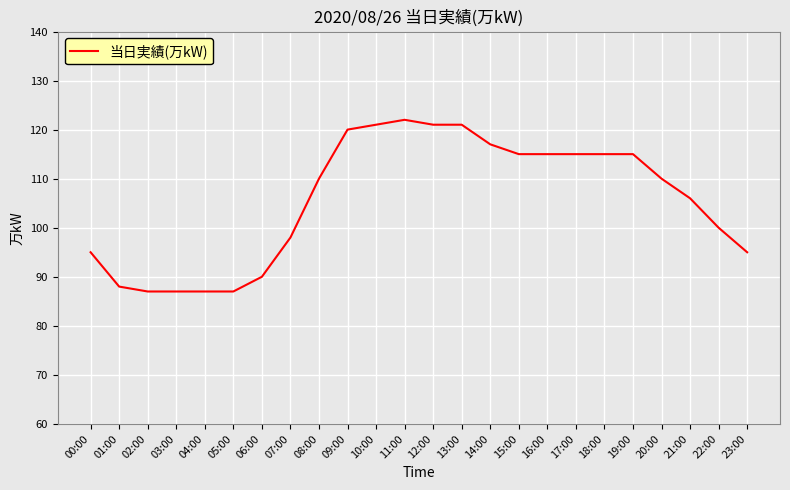

Where is the data nearest to the value 104?

21:00